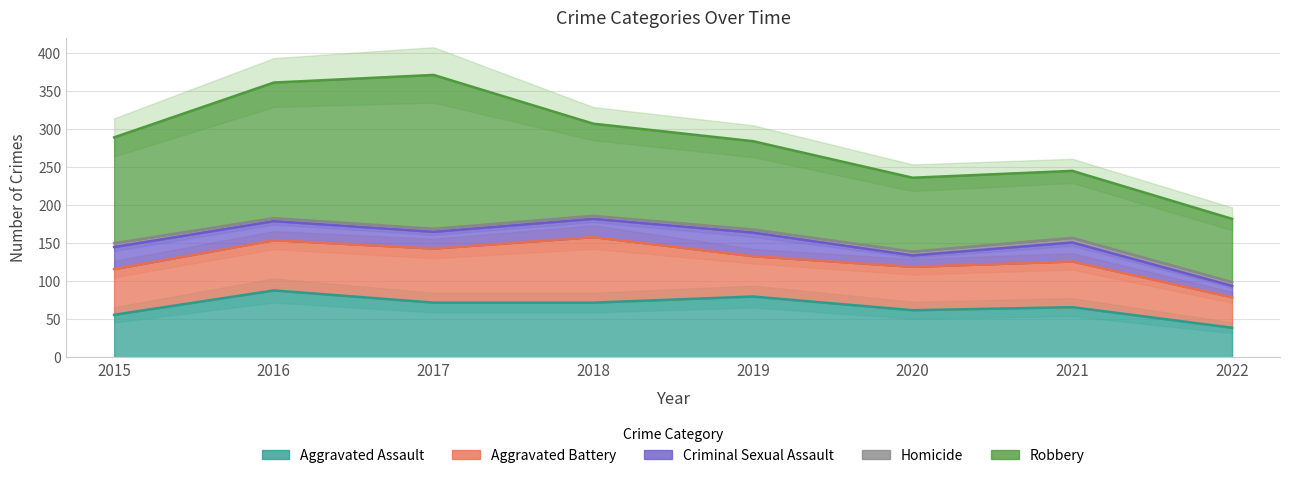

Between 2022 and 2019, which is larger?

2019